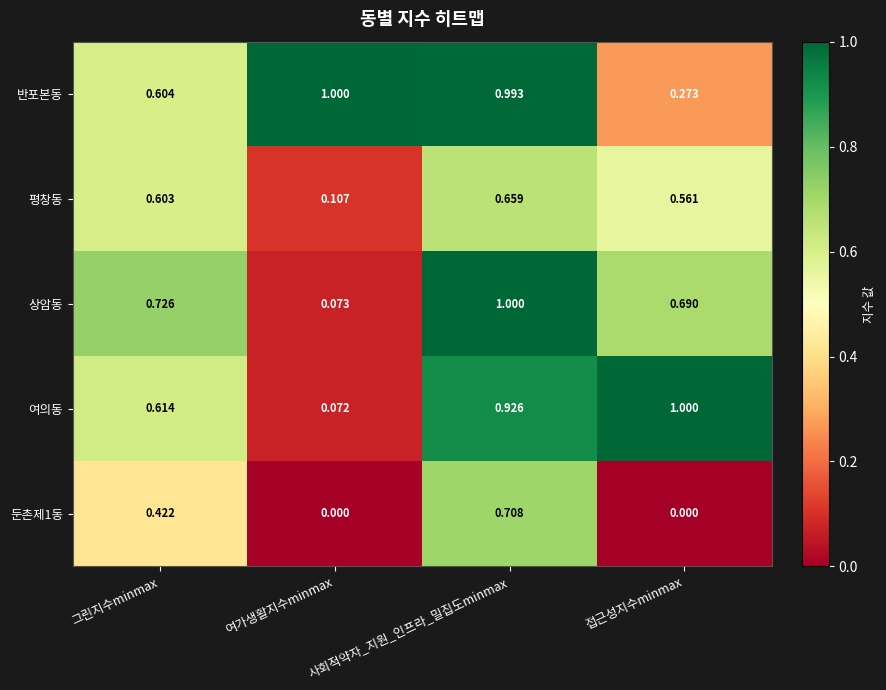

Is the value of 평창동 at 여가생활지수minmax greater than the value of 상암동 at 접근성지수minmax?

No